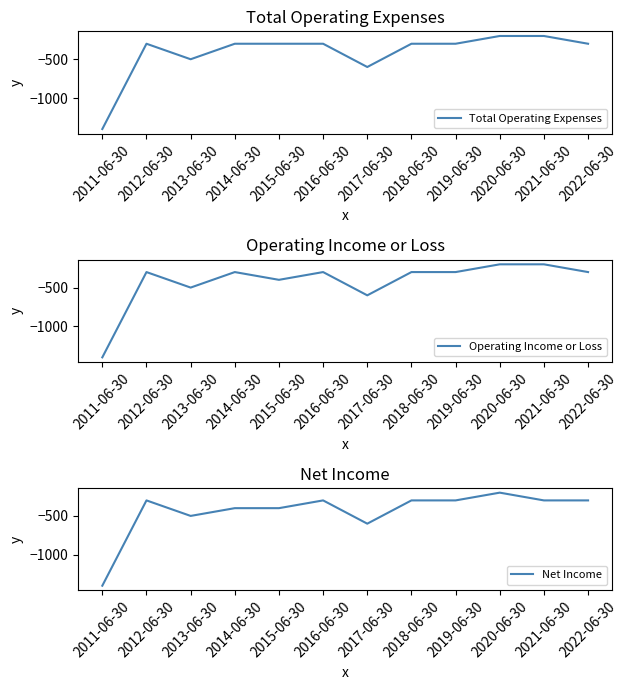

What is the maximum value for Net Income?

-200